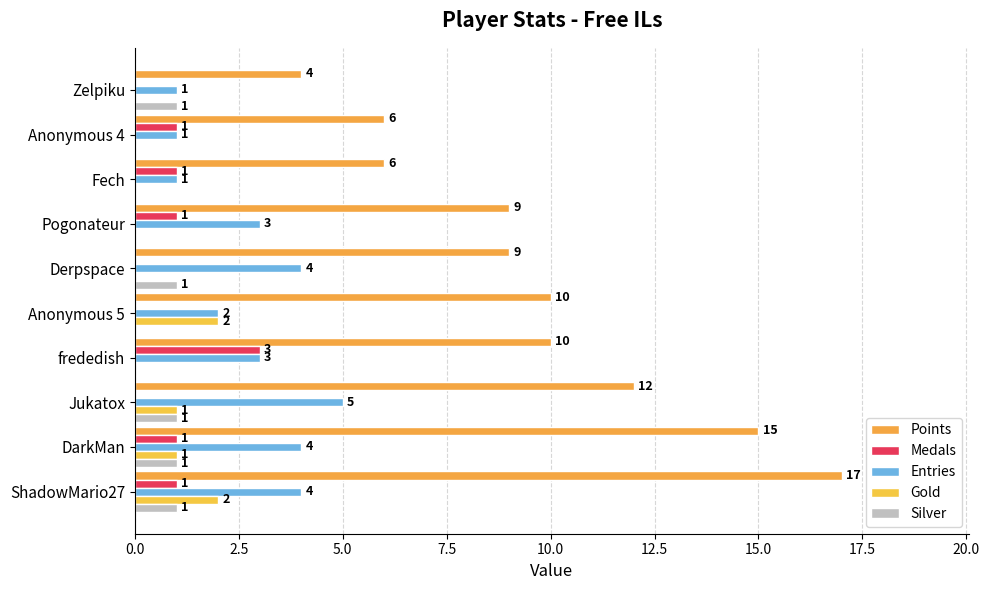

What are all the series names shown in the legend?

Points, Medals, Entries, Gold, Silver